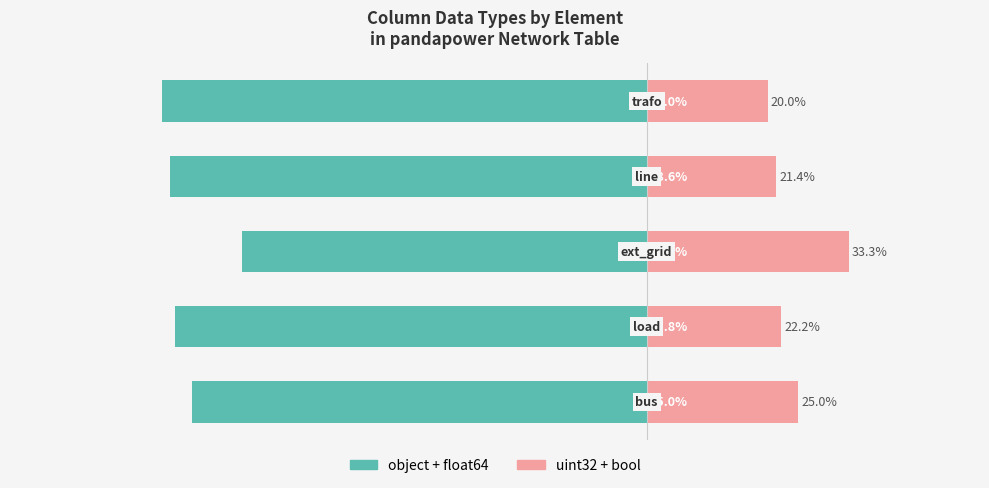

Reading left to right, extract all data points from this chart.

object + float64: 0=-75.0	1=-77.8	2=-66.7	3=-78.6	4=-80.0
uint32 + bool: 0=25.0	1=22.2	2=33.3	3=21.4	4=20.0